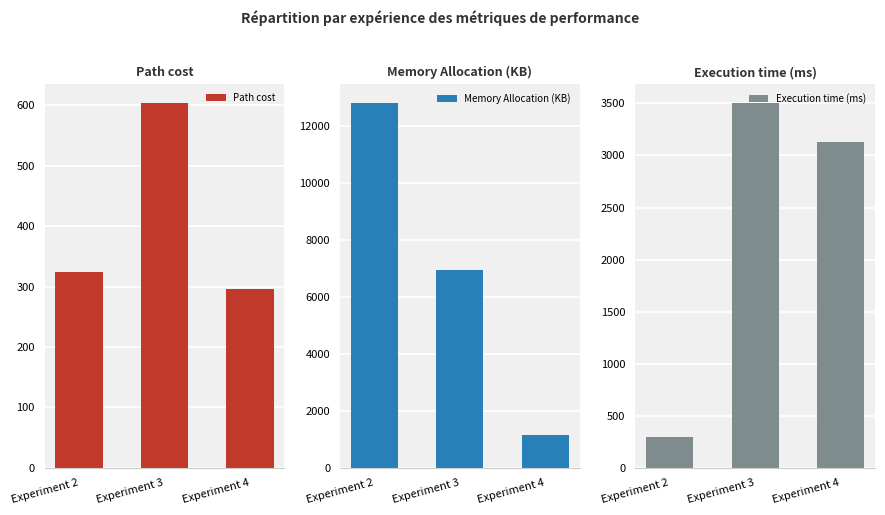

What is the difference between the second highest and minimum values in the Path cost series?

27.9